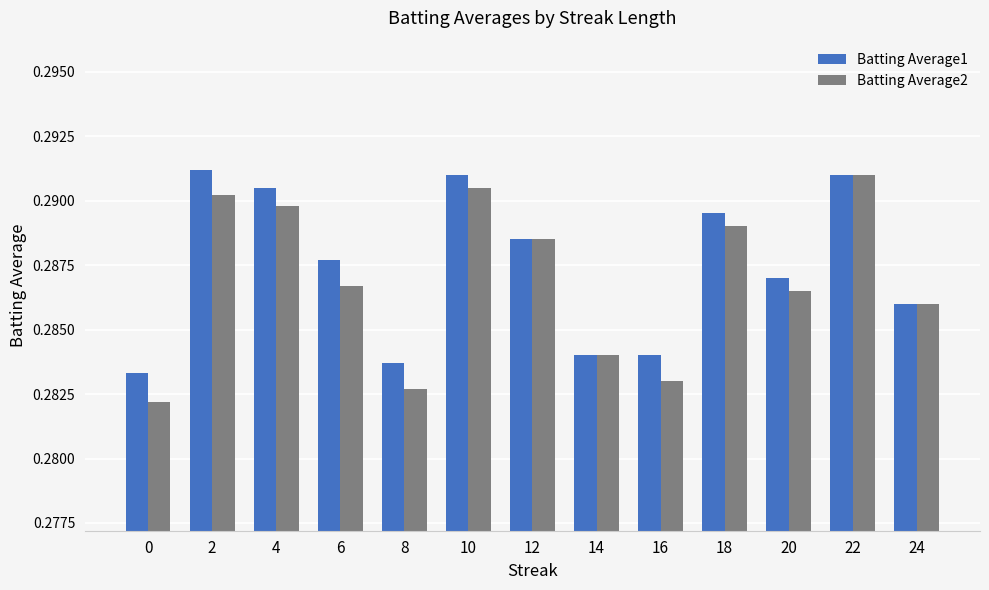

Which series changed the most between 8 and 24?

Batting Average2